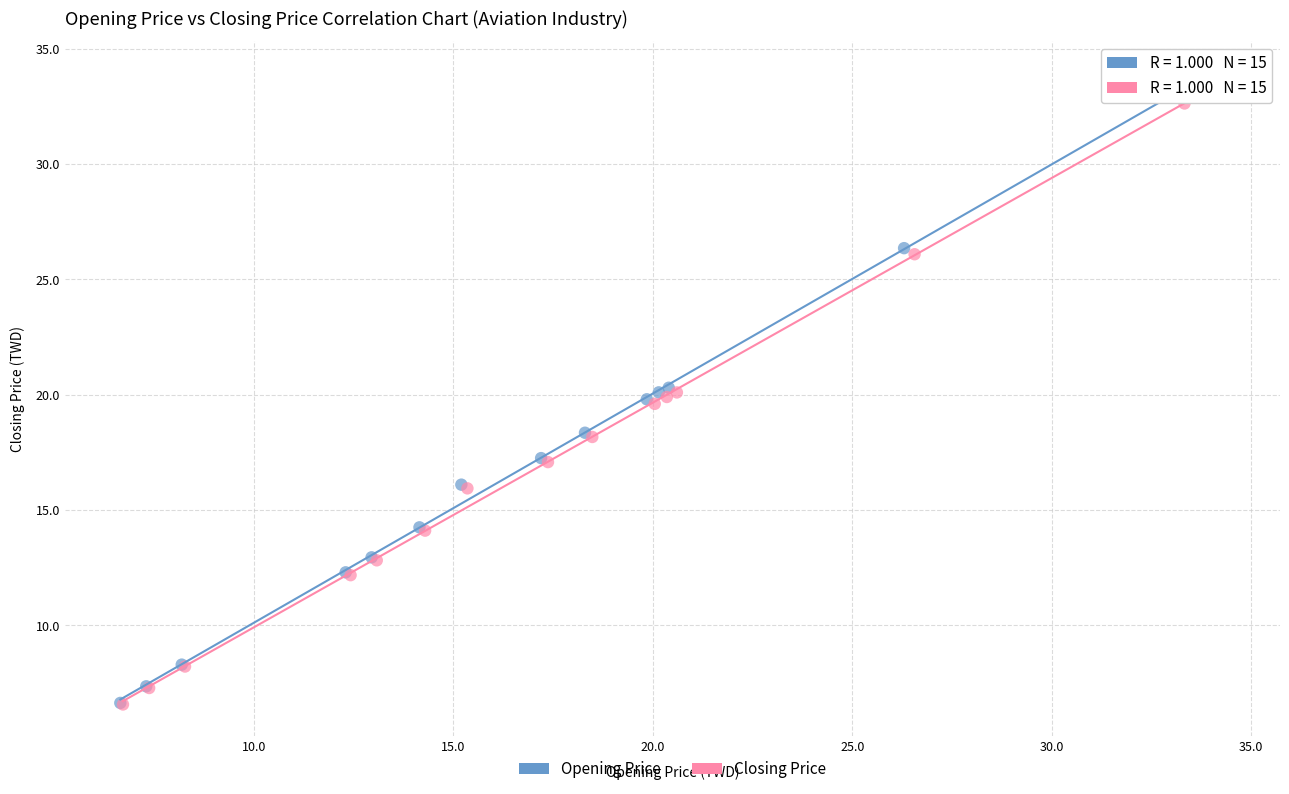

What are all the series names shown in the legend?

Opening Price, Closing Price